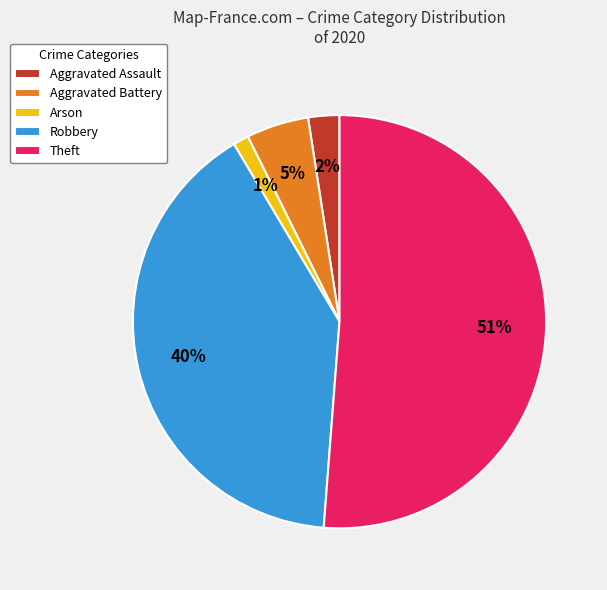

True or false: Robbery accounts for 50% of the total.

False